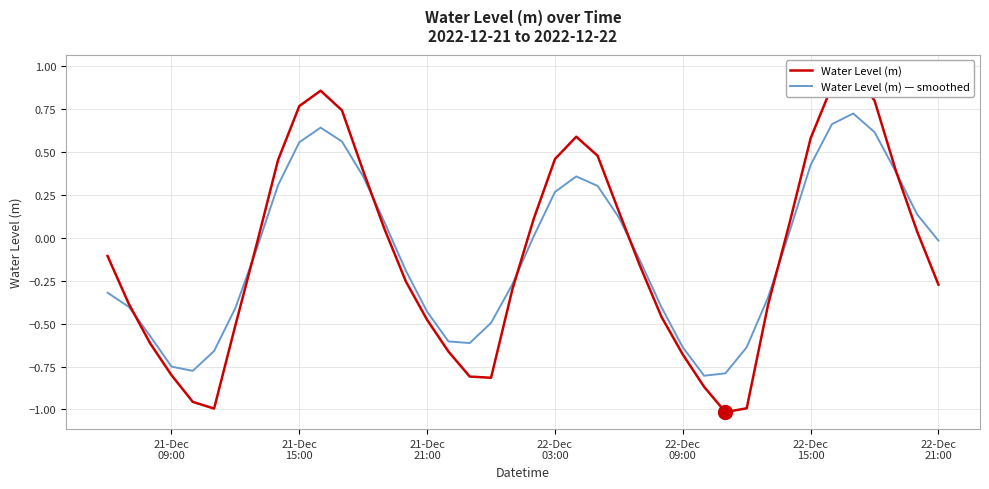

Which series has the widest spread of values?

Water Level (m)